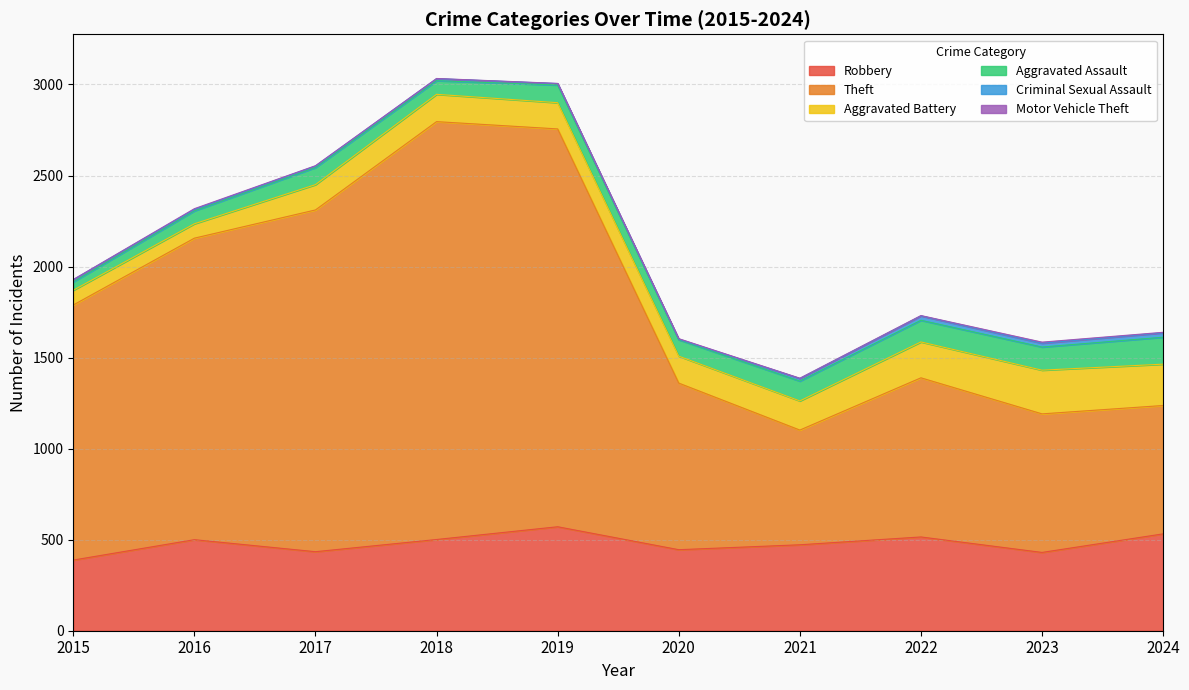

True or false: Aggravated Battery and Motor Vehicle Theft cross at least once.

False